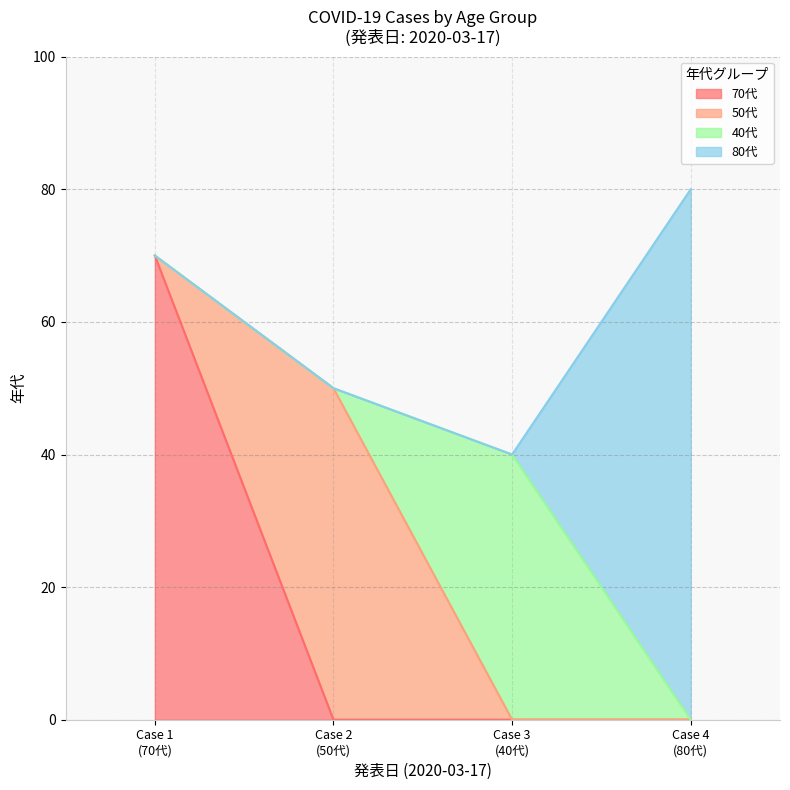

True or false: 70代 and 80代 intersect in this chart.

False